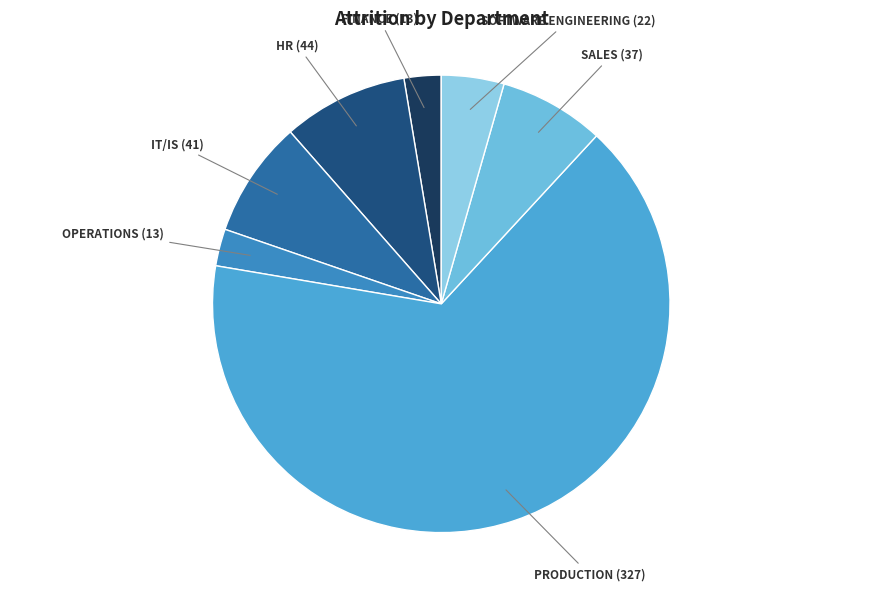

Which category has the smallest portion of the pie?

Finance